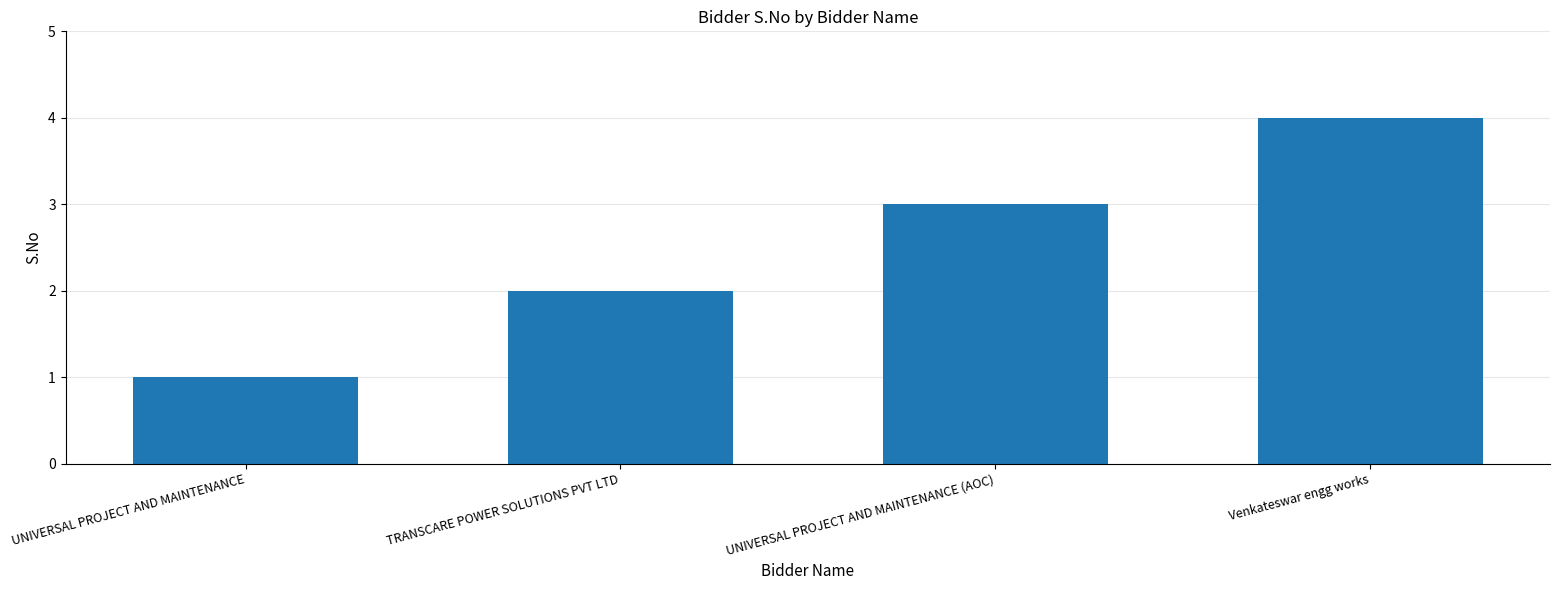

The value at Venkateswar engg works is 4. True or false?

True